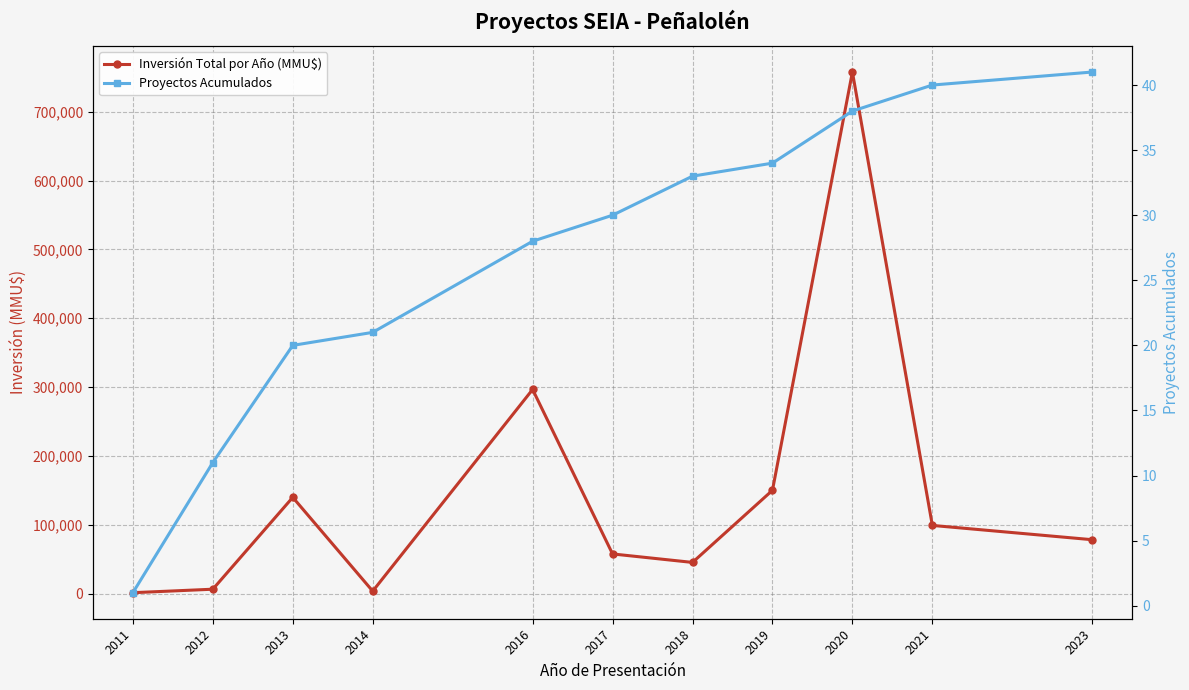

The Inversión Total por Año (MMU$) series shows 234146 at 2020. True or false?

False